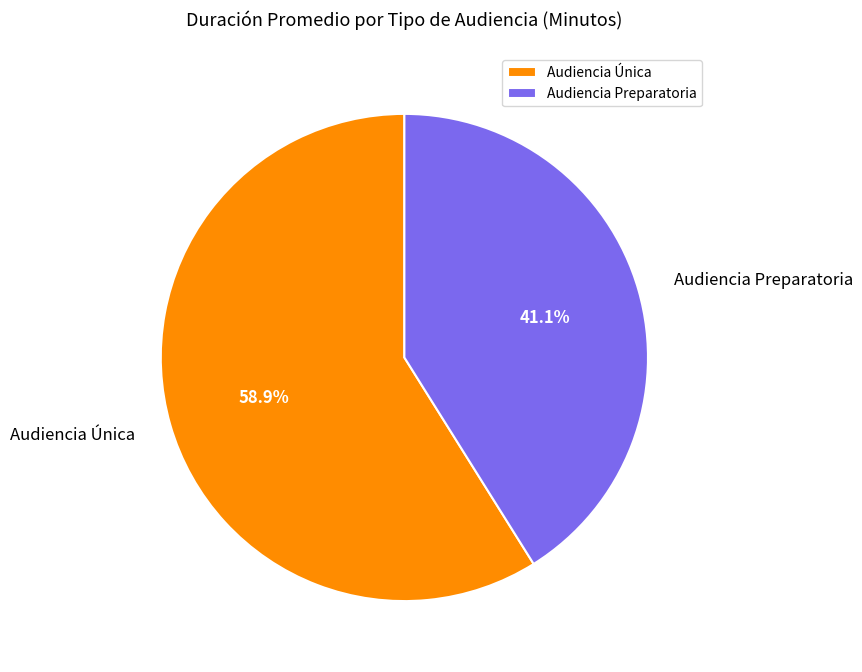

How many slices are in this pie chart?

2